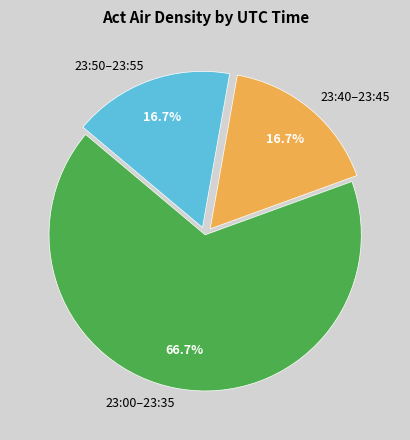

Is the sum of 23:40–23:45 and 23:50–23:55 greater than half?

No